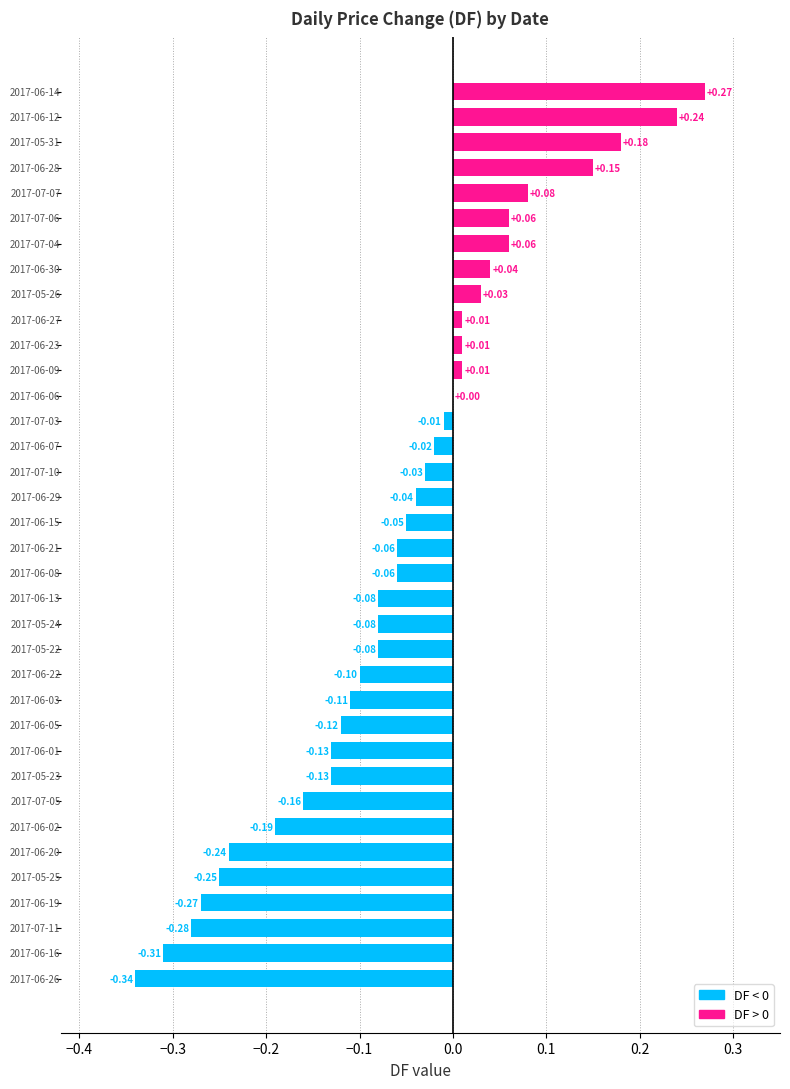

What is the sum of all values?

-2.0